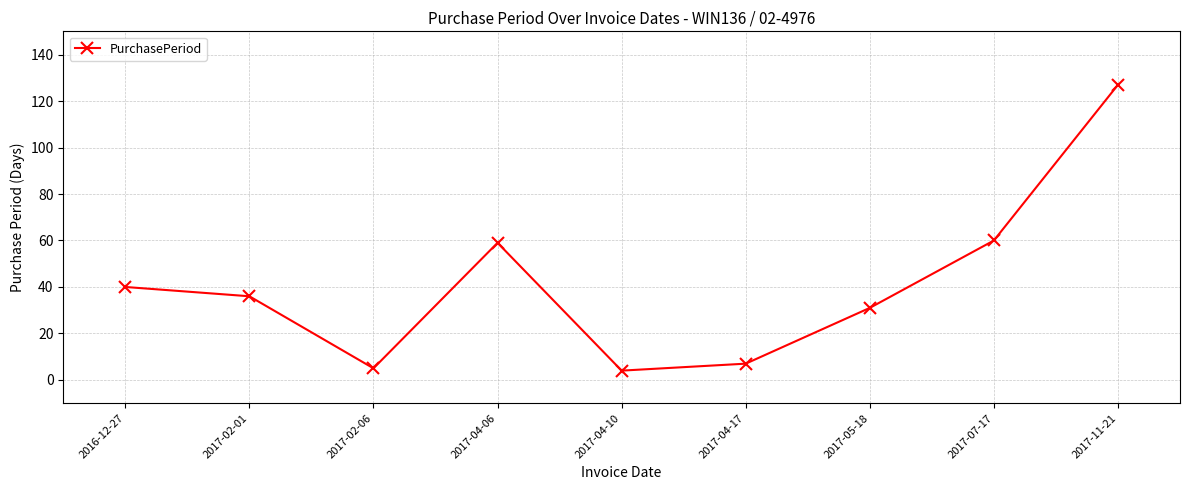

The chart shows a value of 5 at 2017-02-06. True or false?

True